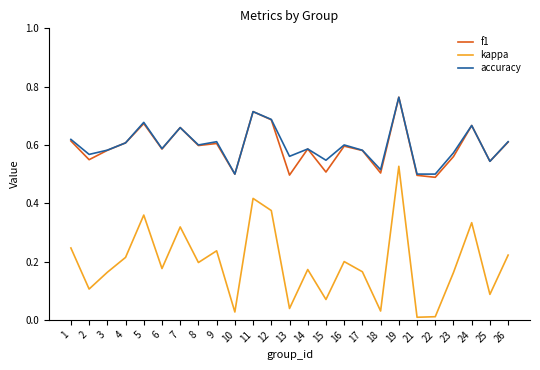

True or false: f1 has a value of 0.5 at 13.

True